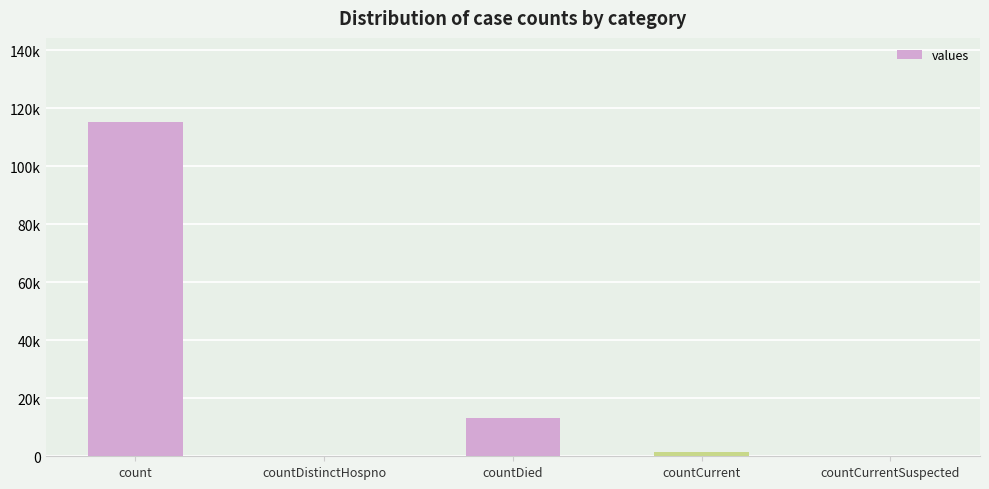

Between countCurrent and countDied, which is larger?

countDied